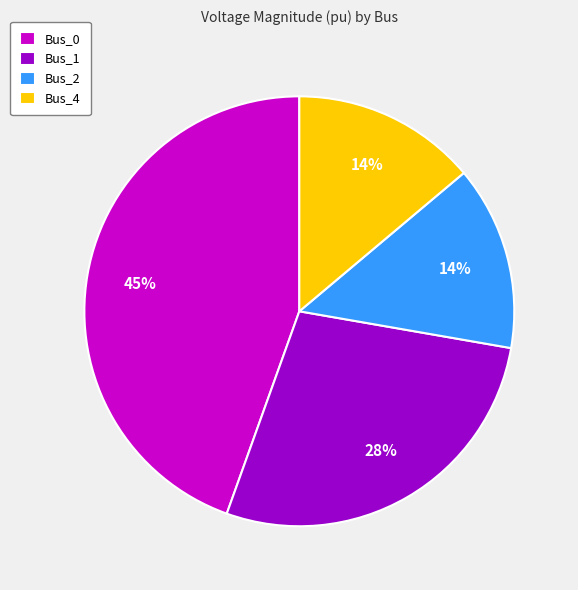

What is the largest slice in the pie chart?

Bus_0